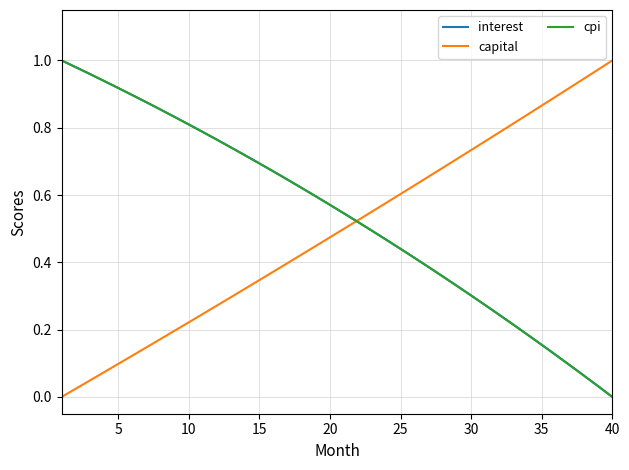

Does the chart have visible grid lines?

Yes